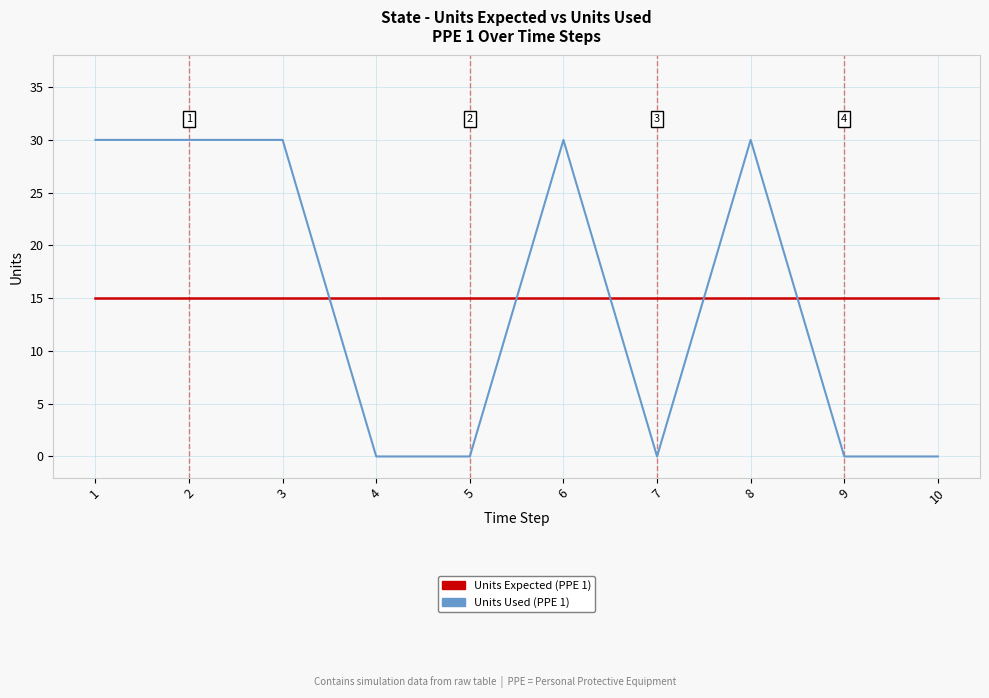

Is the value of Units Expected (PPE 1) at 7 greater than the value of Units Used (PPE 1) at 3?

No